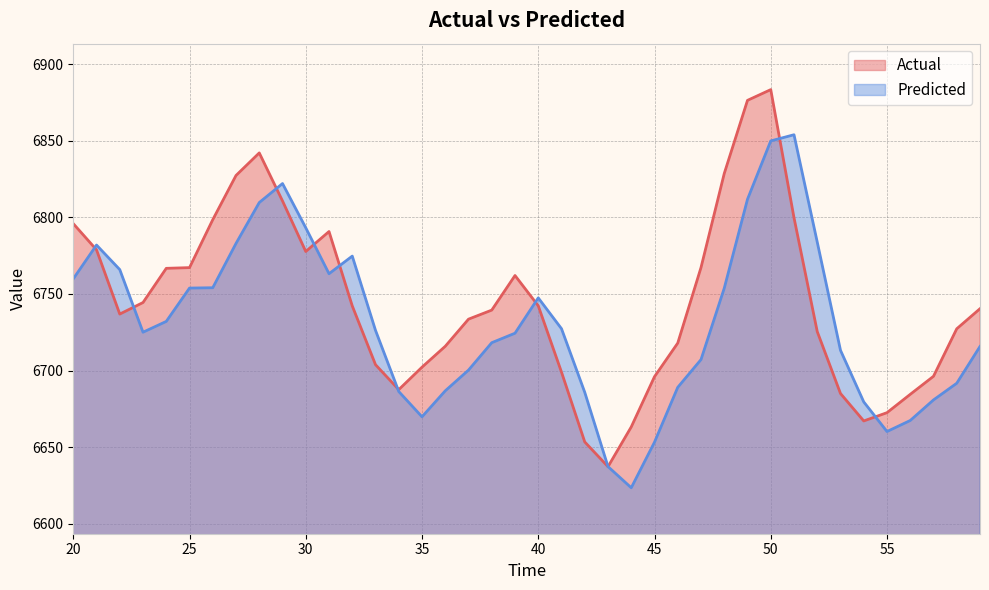

Does the chart display data point markers on the line(s)?

No